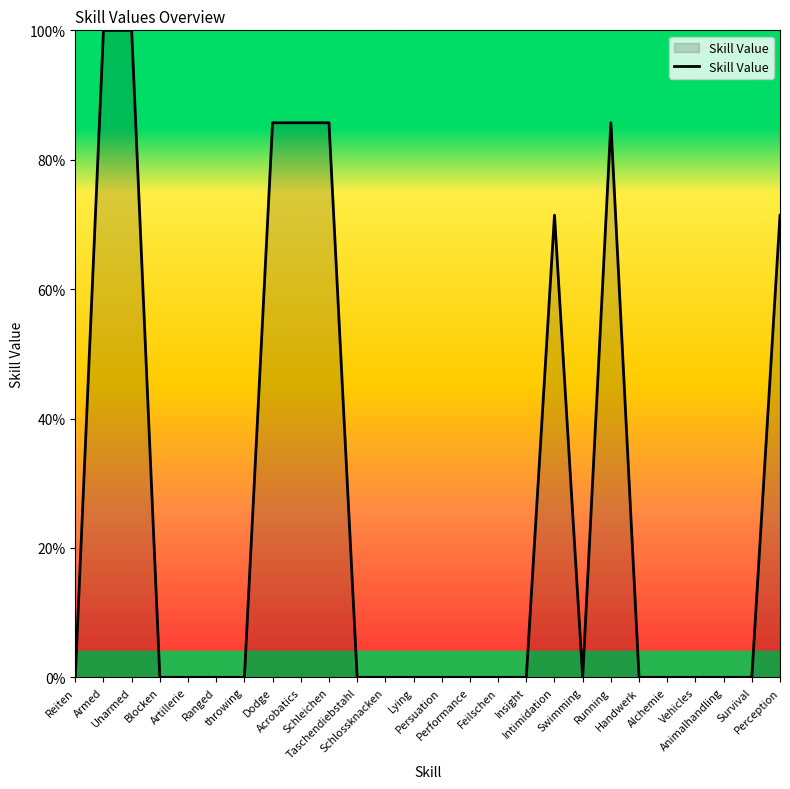

What is the greatest value displayed?

100.0